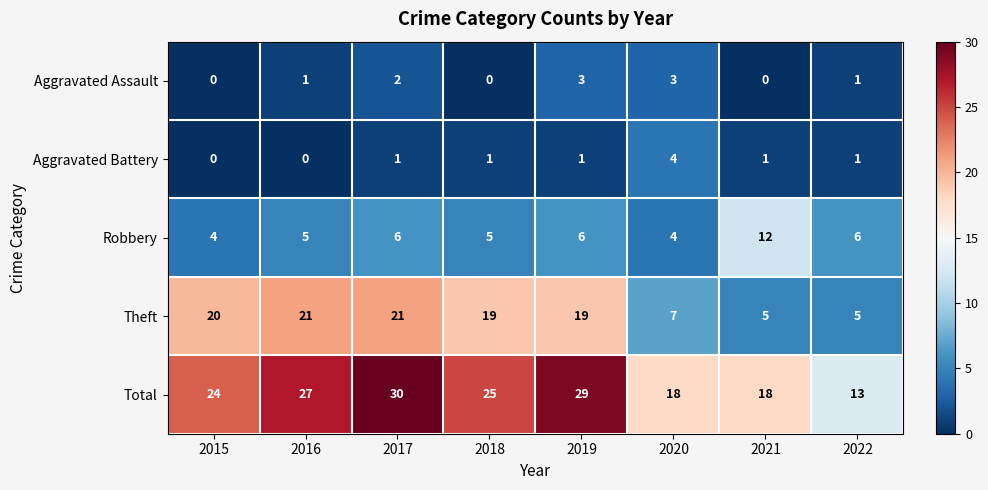

Which series has the largest total across all categories?

Total